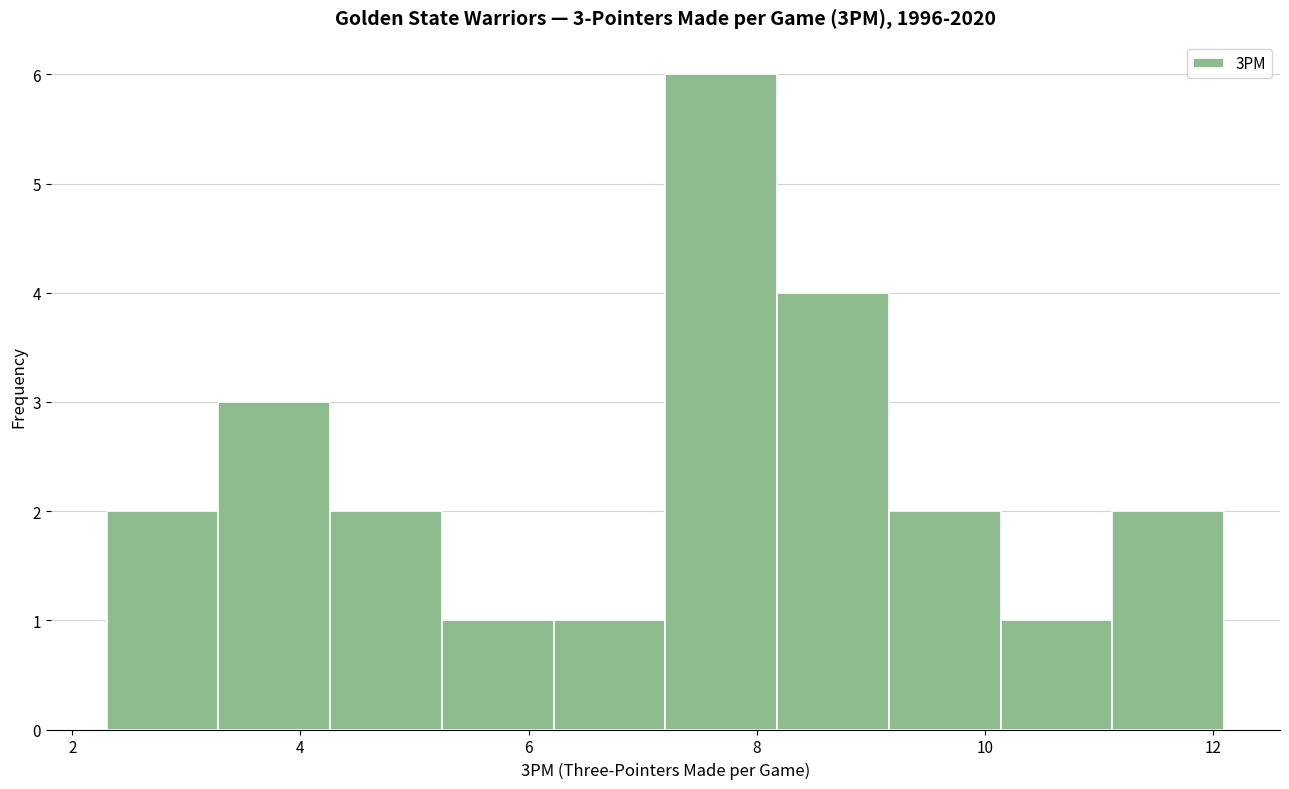

Over which range of the x-axis is the bar tallest?

7.20 to 8.18